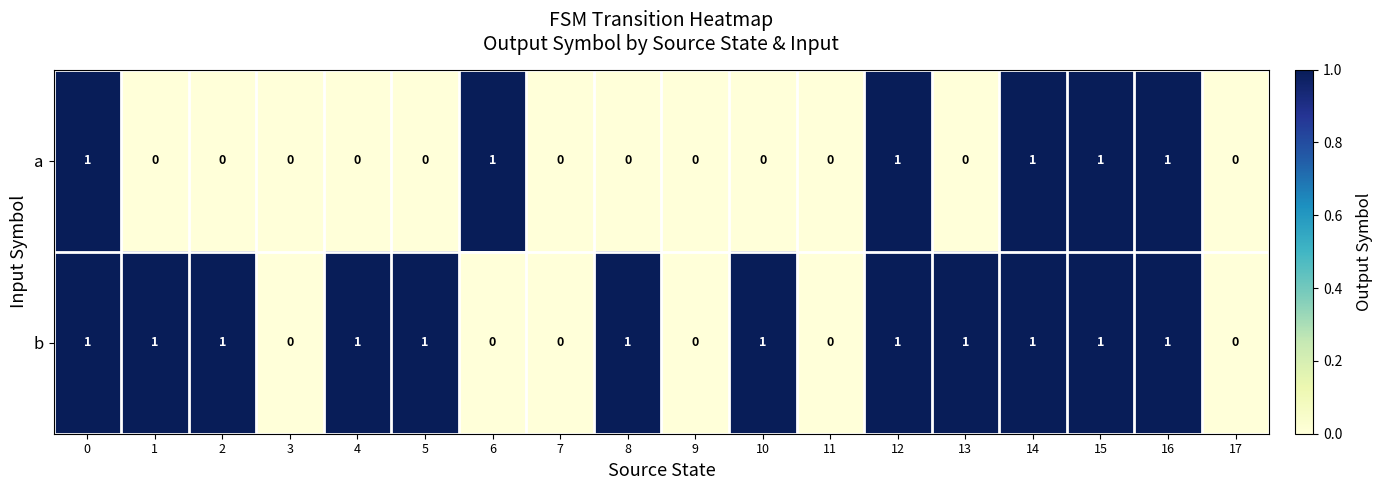

The b series shows 1 at 14. True or false?

True